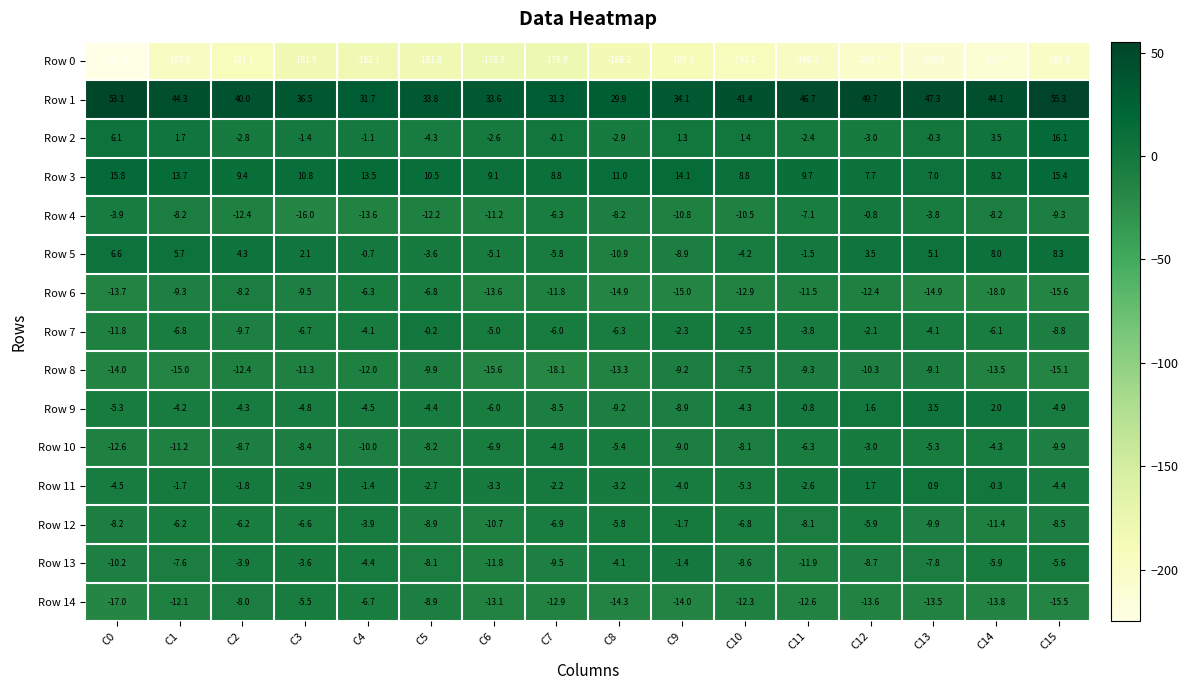

Where is Row 1 nearest to the value 42?

C10